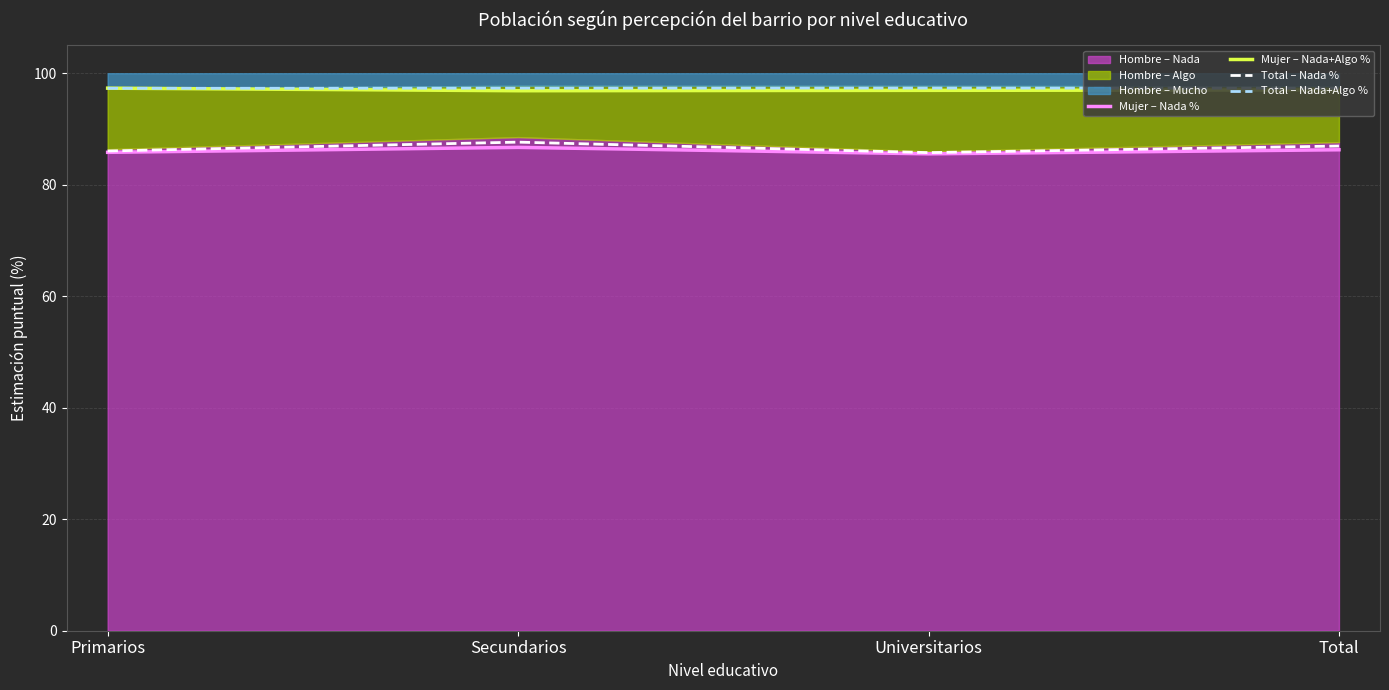

How many categories are shown in the chart?

4